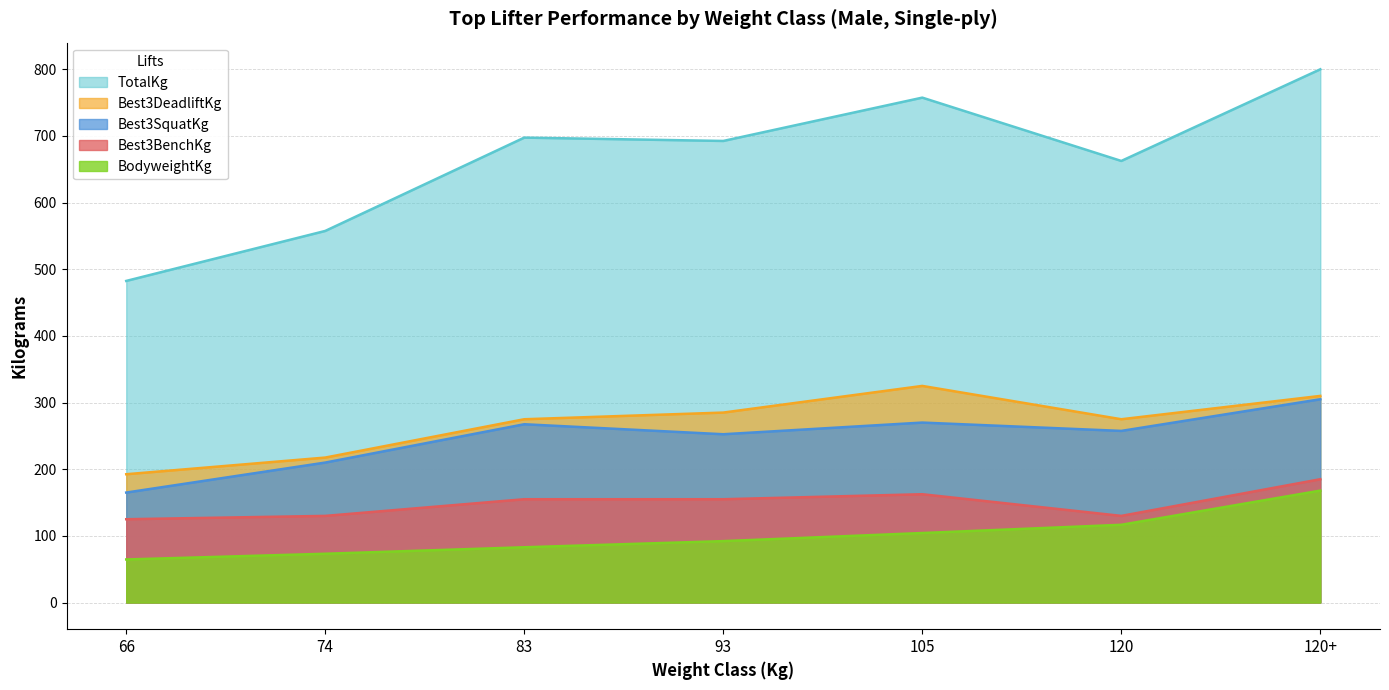

Is the value of BodyweightKg at 120+ greater than the value of Best3SquatKg at 66?

Yes